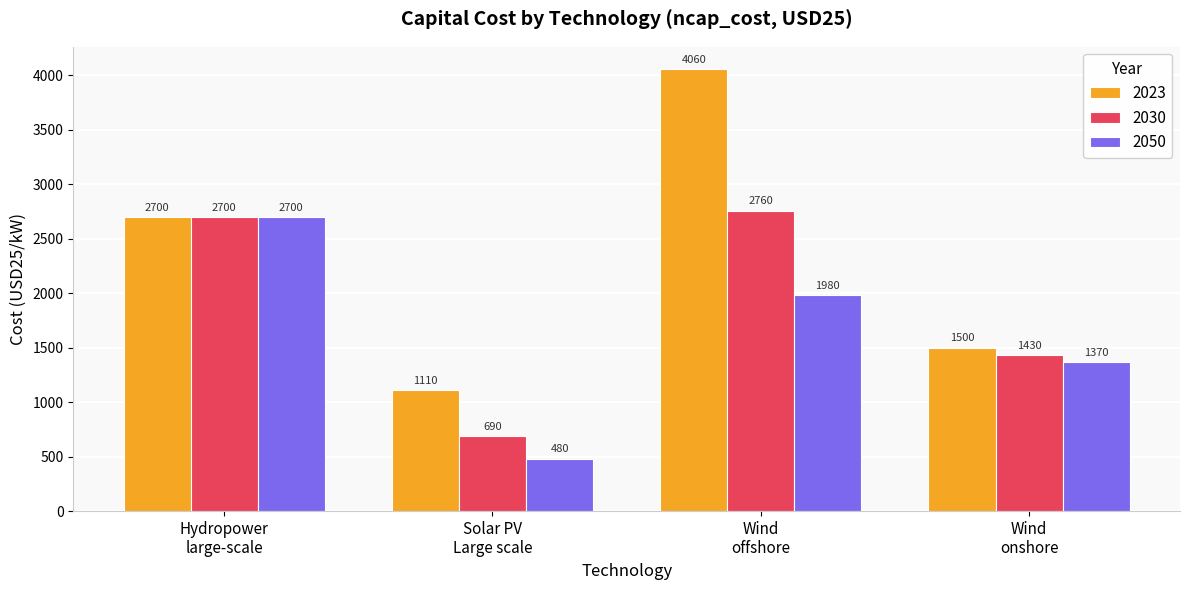

Which series has the largest total across all categories?

2023